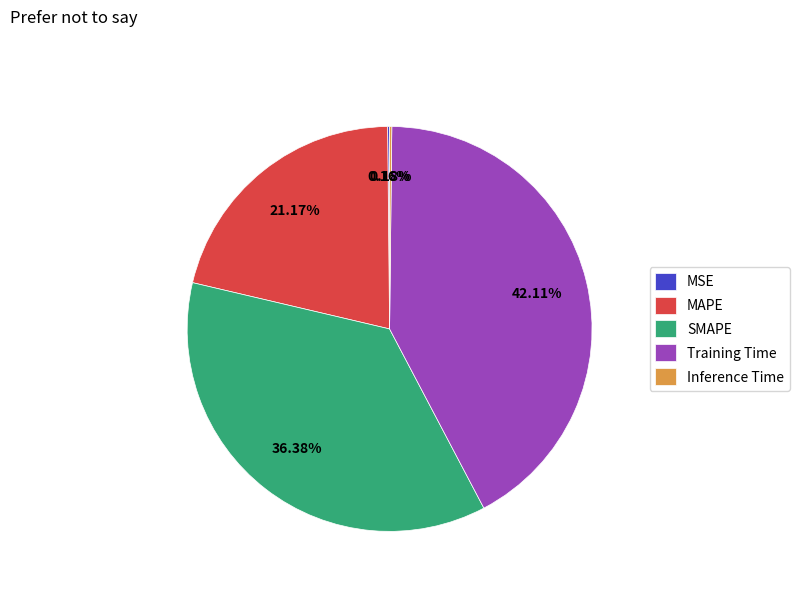

To the nearest percent, what percentage of the pie is MAPE?

21%